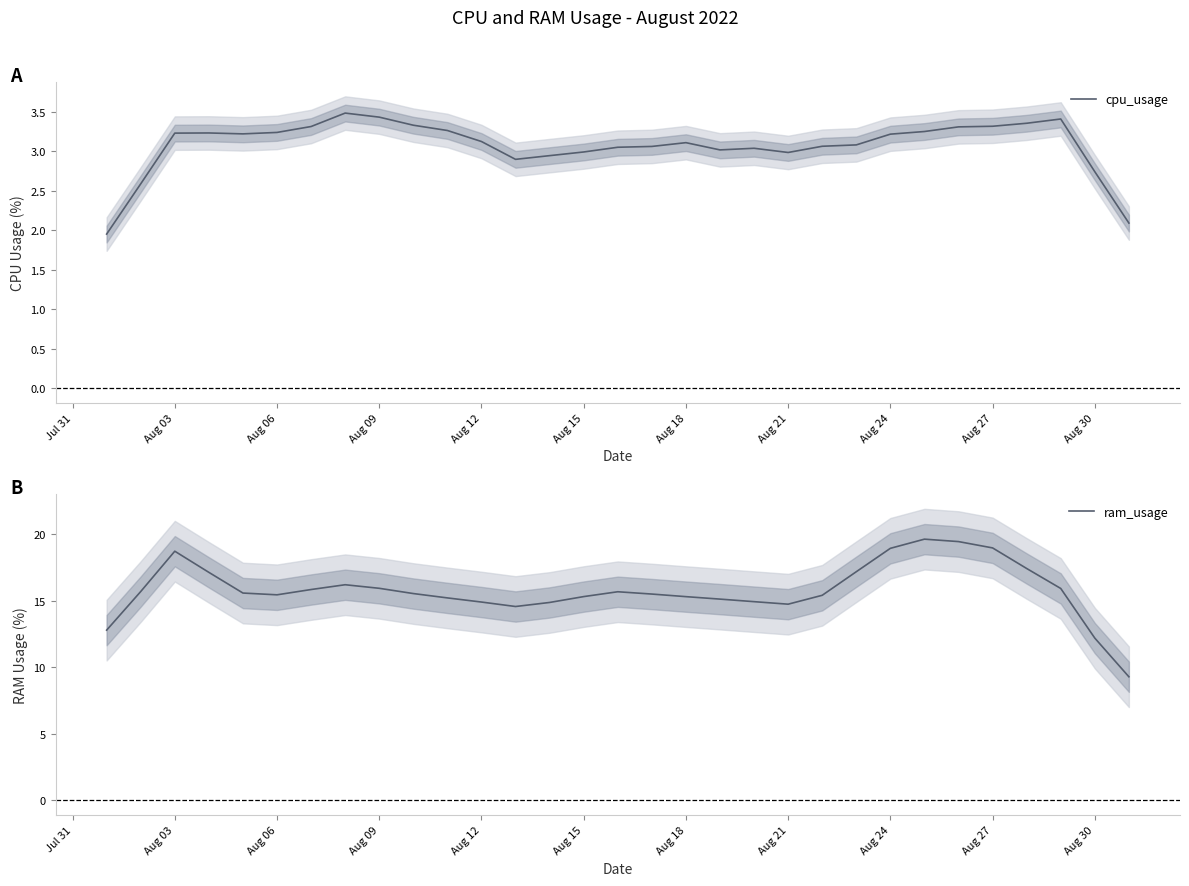

What is the maximum value for cpu_usage?

3.5